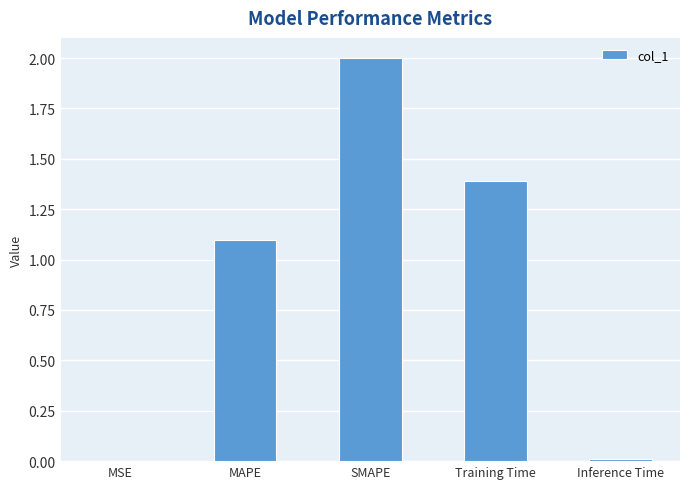

The value at MAPE is 1.1. True or false?

True